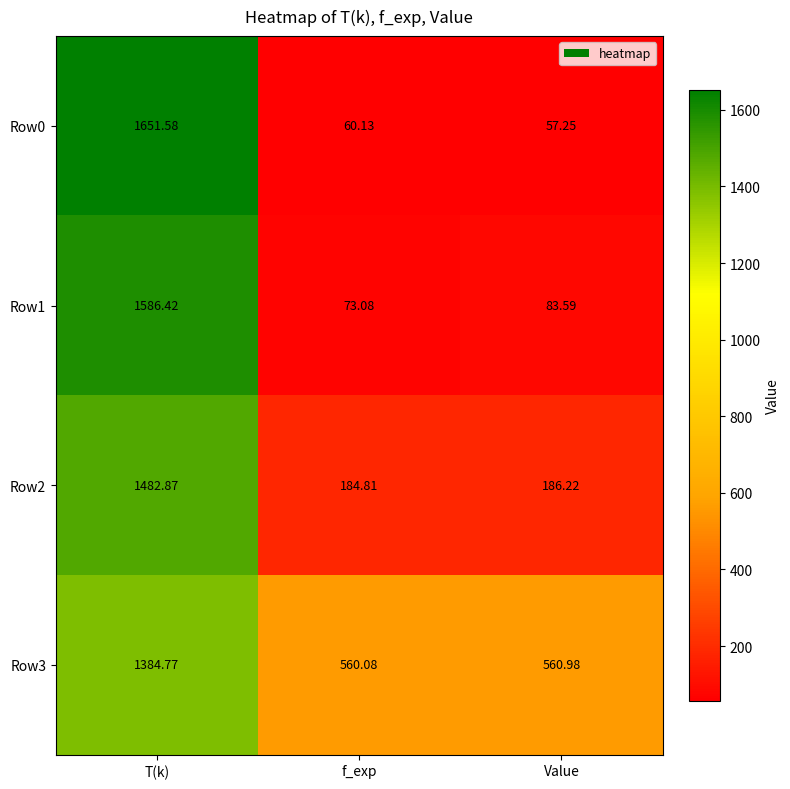

At which category does the chart reach its minimum across all series?

Value